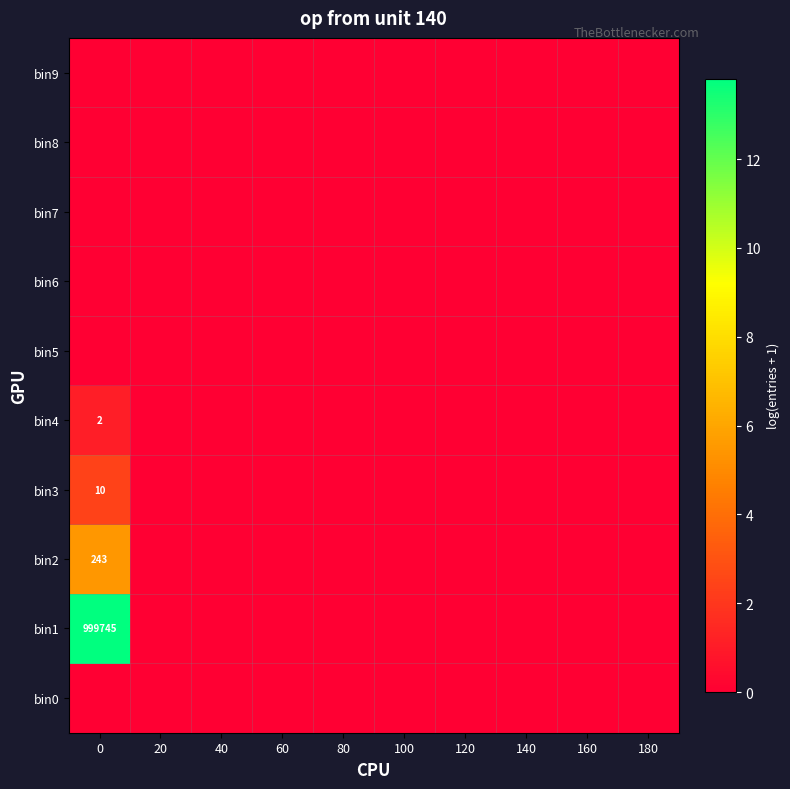

Reading right to left, extract all data points from this chart.

row_0: 180=0.0	160=0.0	140=0.0	120=0.0	100=0.0	80=0.0	60=0.0	40=0.0	20=0.0	0=0.0
row_1: 180=0.0	160=0.0	140=0.0	120=0.0	100=0.0	80=0.0	60=0.0	40=0.0	20=0.0	0=13.8
row_2: 180=0.0	160=0.0	140=0.0	120=0.0	100=0.0	80=0.0	60=0.0	40=0.0	20=0.0	0=5.5
row_3: 180=0.0	160=0.0	140=0.0	120=0.0	100=0.0	80=0.0	60=0.0	40=0.0	20=0.0	0=2.4
row_4: 180=0.0	160=0.0	140=0.0	120=0.0	100=0.0	80=0.0	60=0.0	40=0.0	20=0.0	0=1.1
row_5: 180=0.0	160=0.0	140=0.0	120=0.0	100=0.0	80=0.0	60=0.0	40=0.0	20=0.0	0=0.0
row_6: 180=0.0	160=0.0	140=0.0	120=0.0	100=0.0	80=0.0	60=0.0	40=0.0	20=0.0	0=0.0
row_7: 180=0.0	160=0.0	140=0.0	120=0.0	100=0.0	80=0.0	60=0.0	40=0.0	20=0.0	0=0.0
row_8: 180=0.0	160=0.0	140=0.0	120=0.0	100=0.0	80=0.0	60=0.0	40=0.0	20=0.0	0=0.0
row_9: 180=0.0	160=0.0	140=0.0	120=0.0	100=0.0	80=0.0	60=0.0	40=0.0	20=0.0	0=0.0